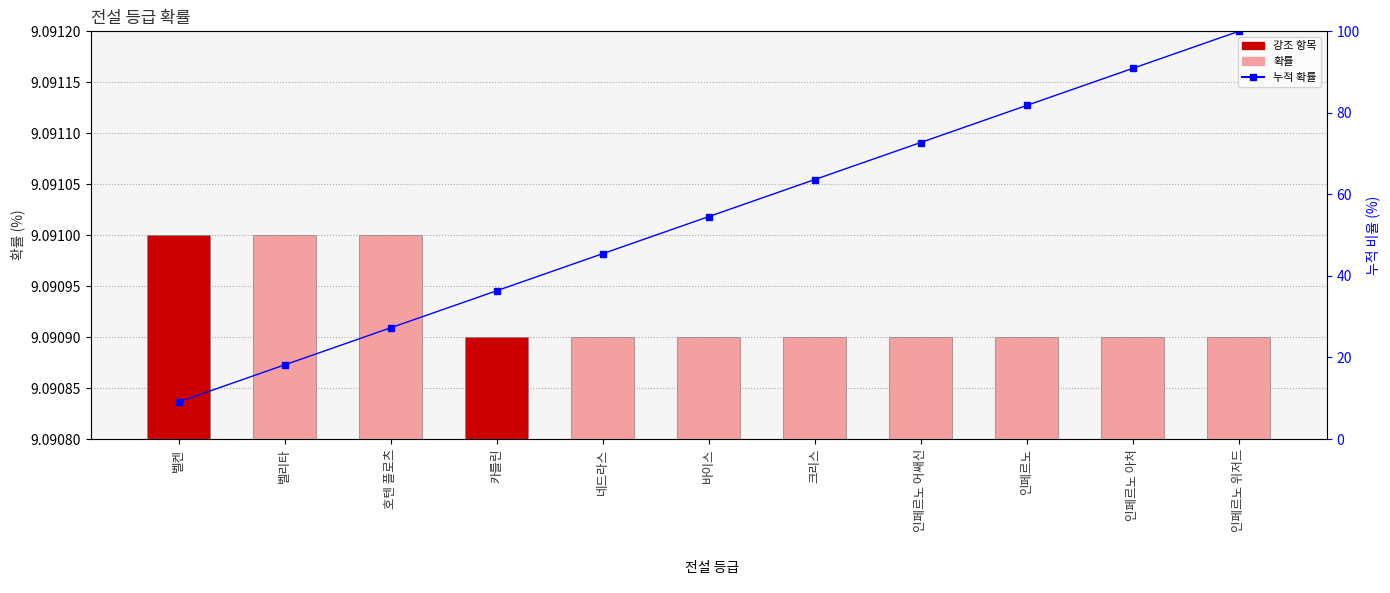

At which category is the sum across all series the highest?

인페르노 위저드